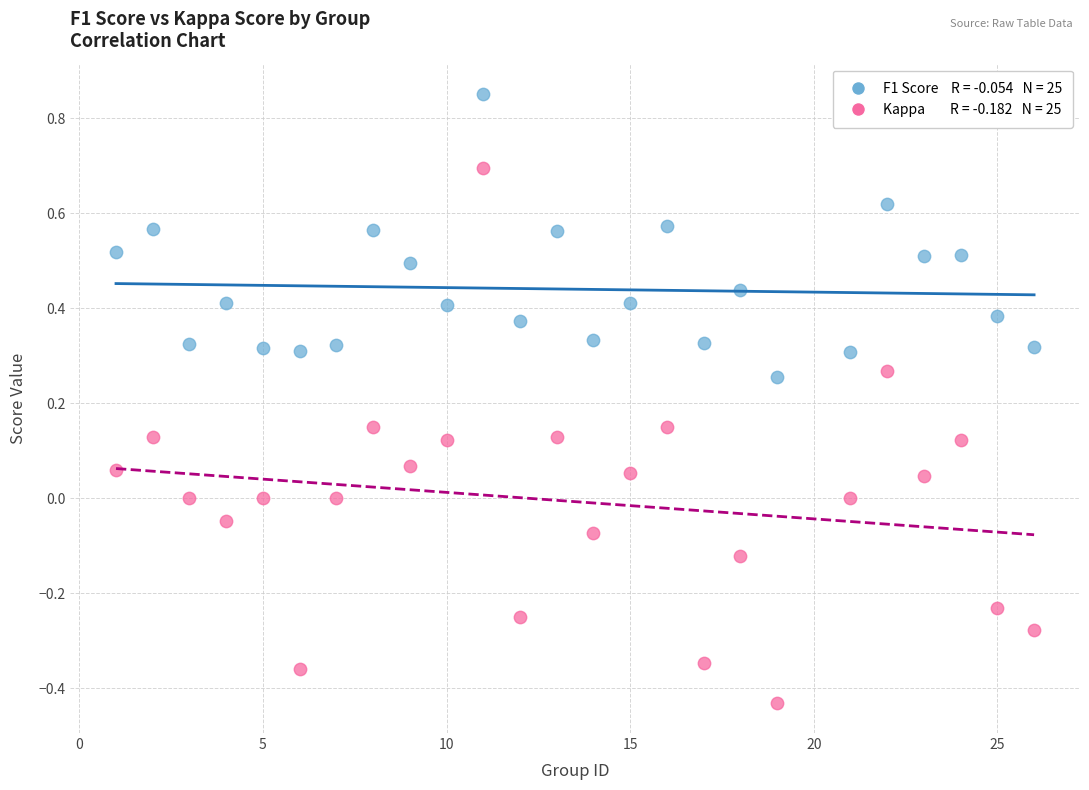

Across all data points, what is the range of Y values (max minus min)?

1.3